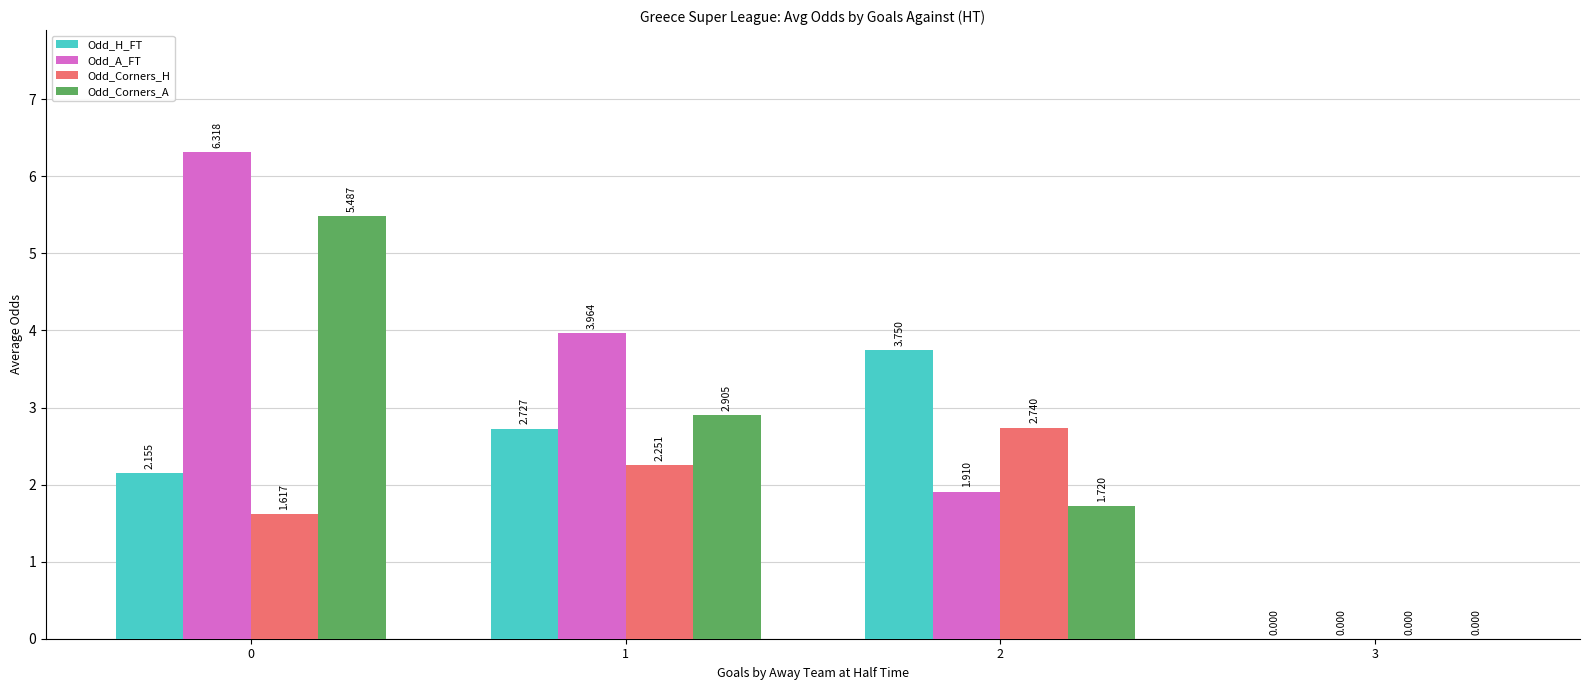

Between 0 and 2, which series saw the biggest shift?

Odd_A_FT